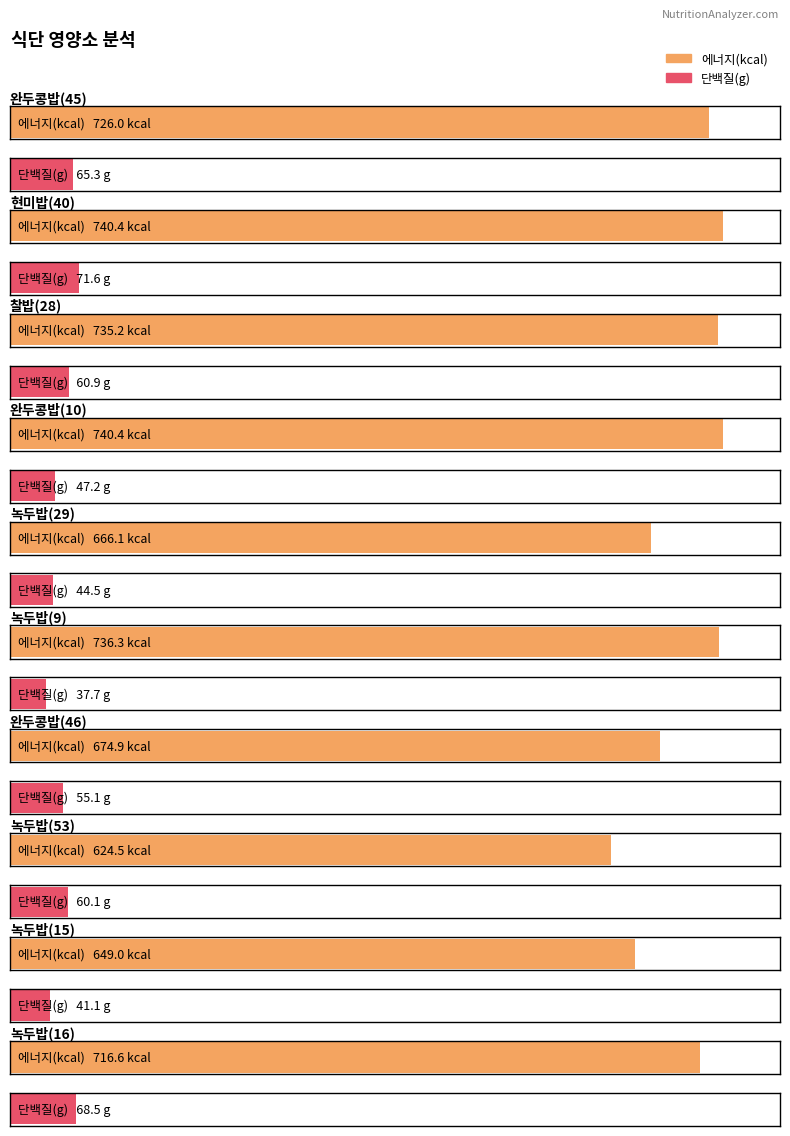

Between 찰밥 and 녹두밥, which series saw the biggest shift?

에너지(kcal)